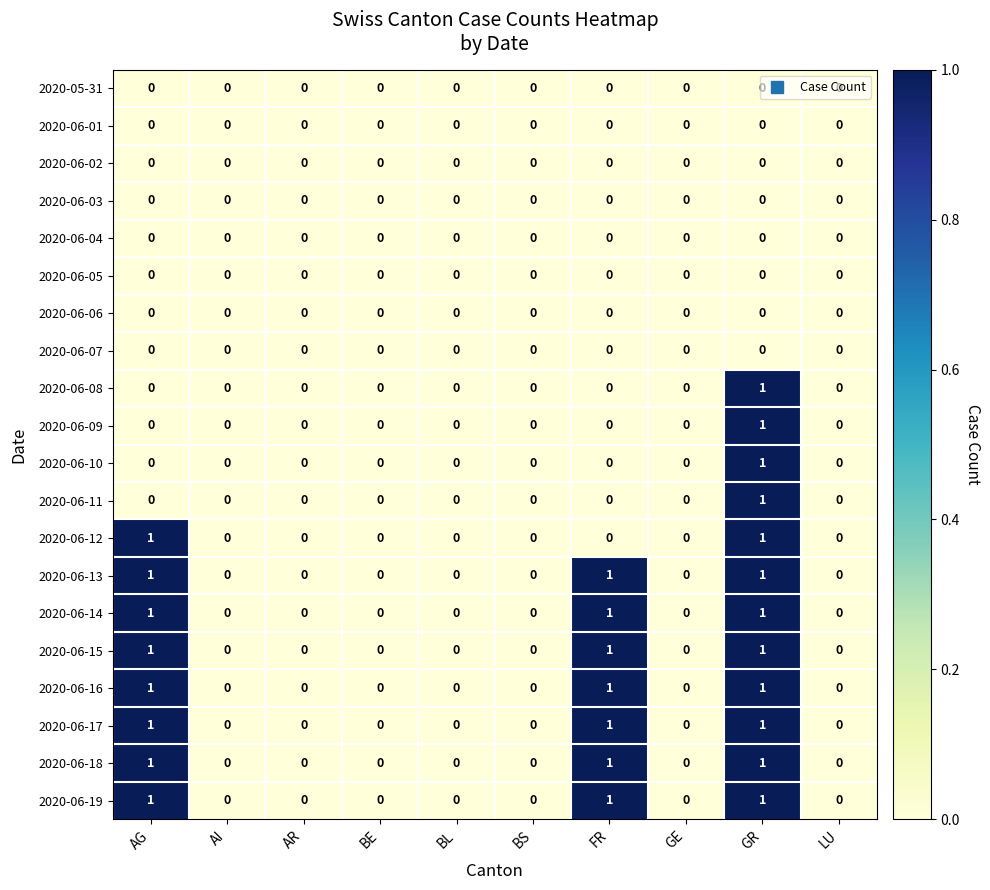

The 2020-06-04 series shows 0 at BE. True or false?

True